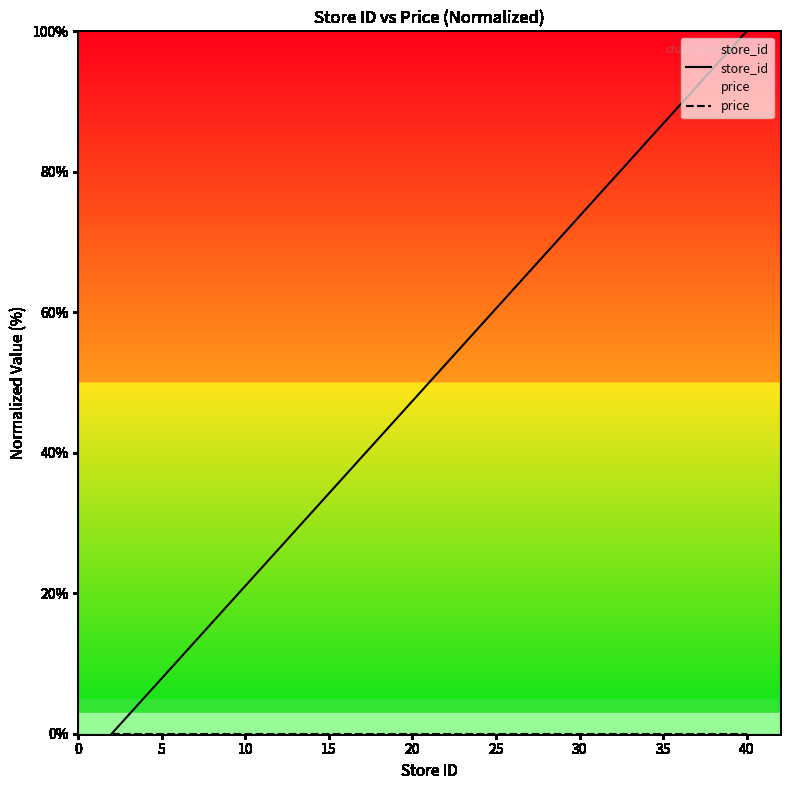

Which category has the highest value across all series?

40